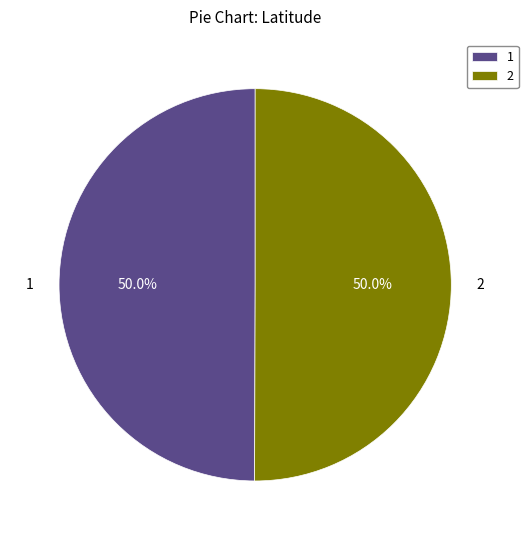

What is the ratio of the value at 1 to the value at 2?

1.0